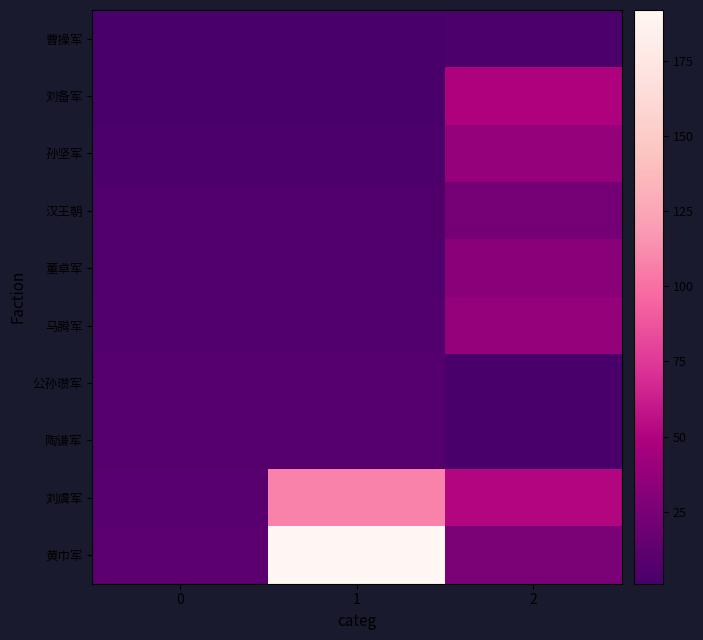

What is the difference between the highest and lowest values at 0?

9